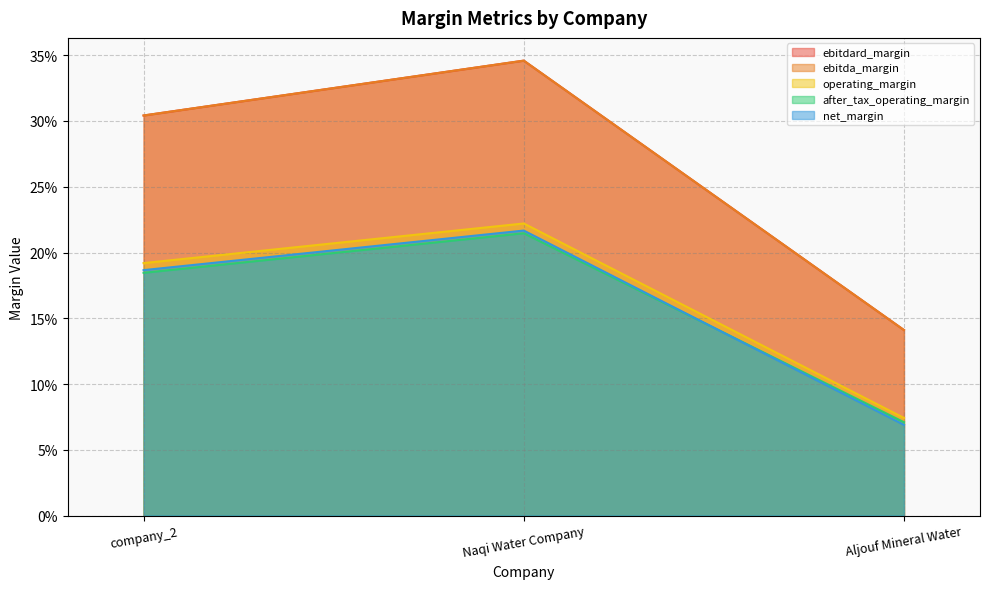

Is the value of operating_margin at Aljouf Mineral Water greater than the value of ebitdard_margin at Aljouf Mineral Water?

No